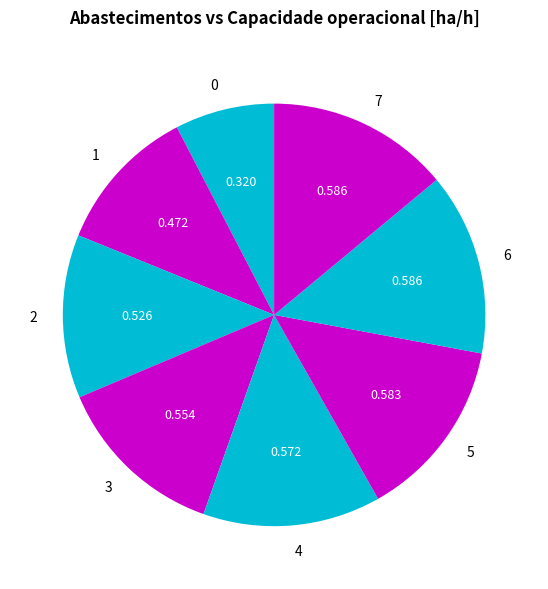

Is there any slice that represents more than half of the pie?

No